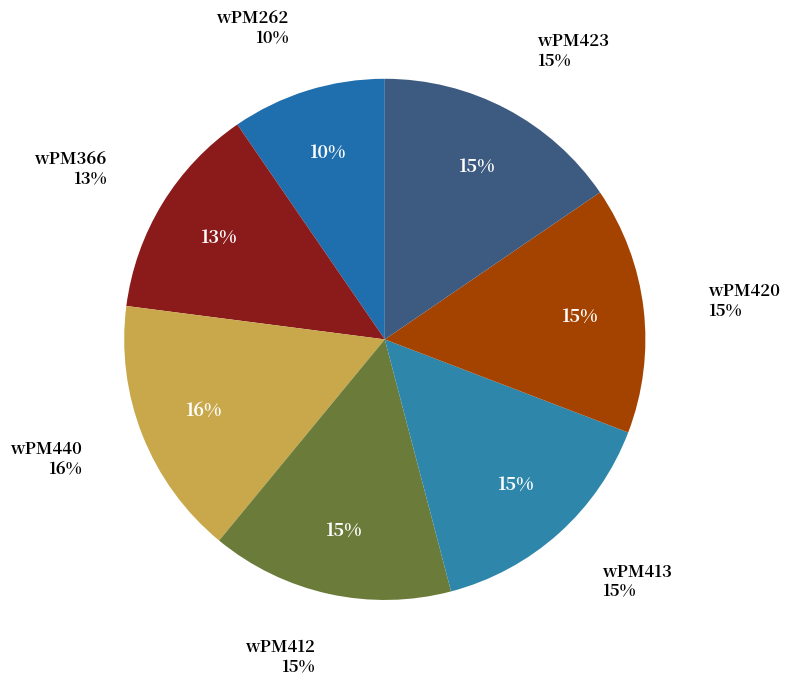

Count the number of slices in the pie.

7